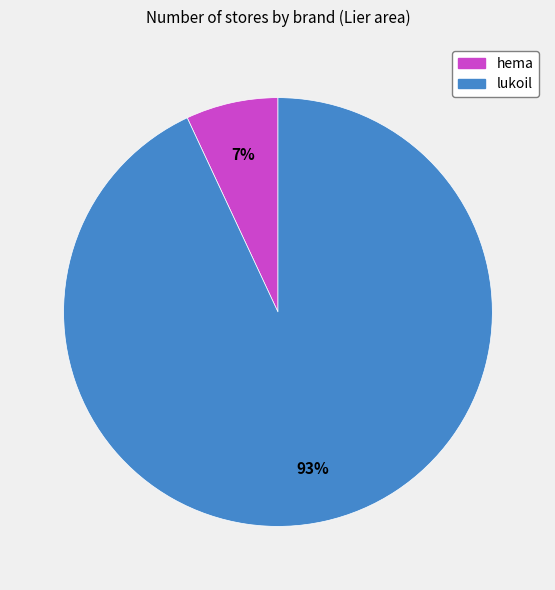

What percentage is the lukoil slice, to the nearest percent?

93%